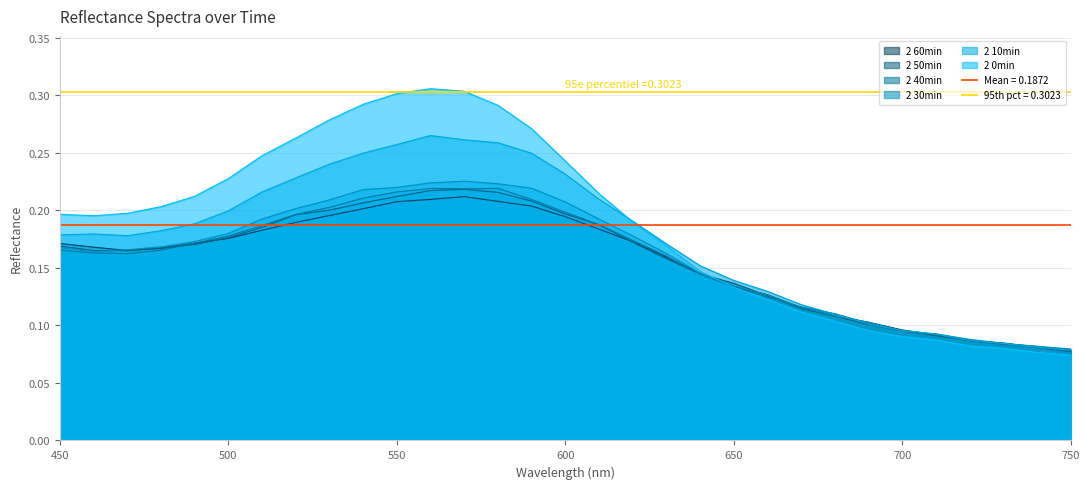

Which has a higher value, 730 or 630?

630